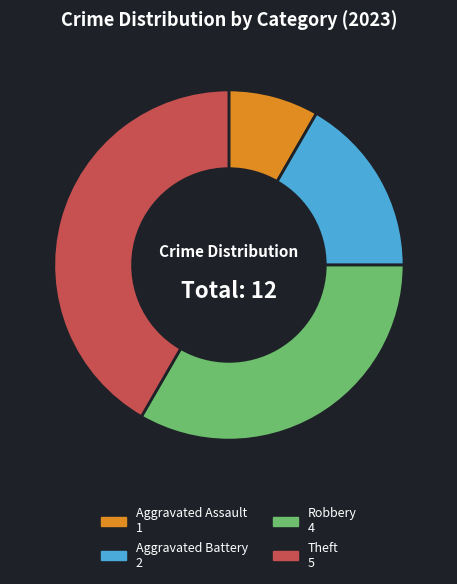

Does Aggravated Battery represent more than half of the total?

No